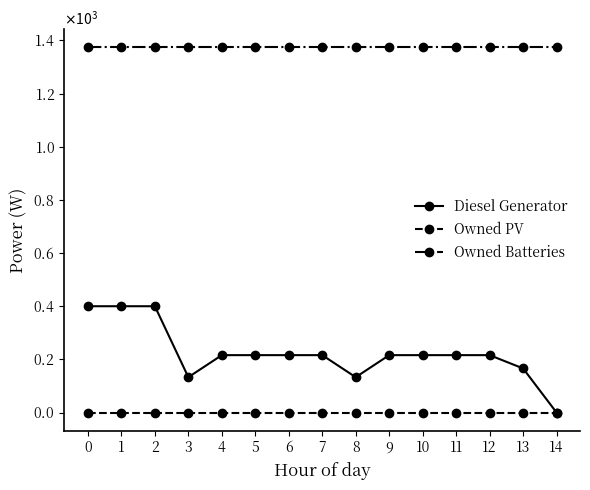

Is it true that Owned Batteries equals 652 at 5?

False